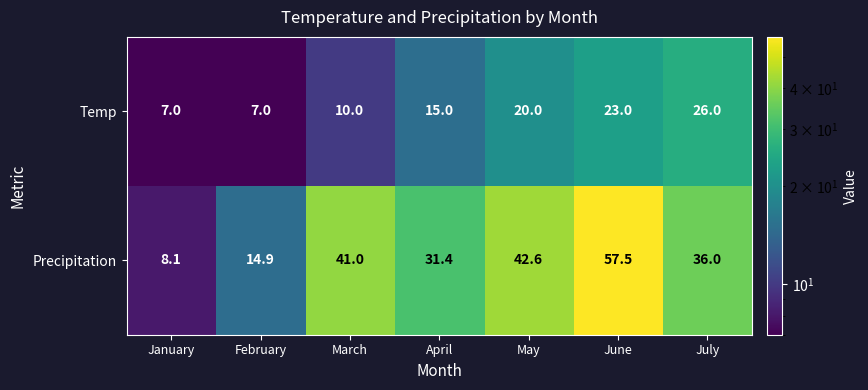

Rank the series by their maximum value, from lowest to highest.

Temp, Precipitation